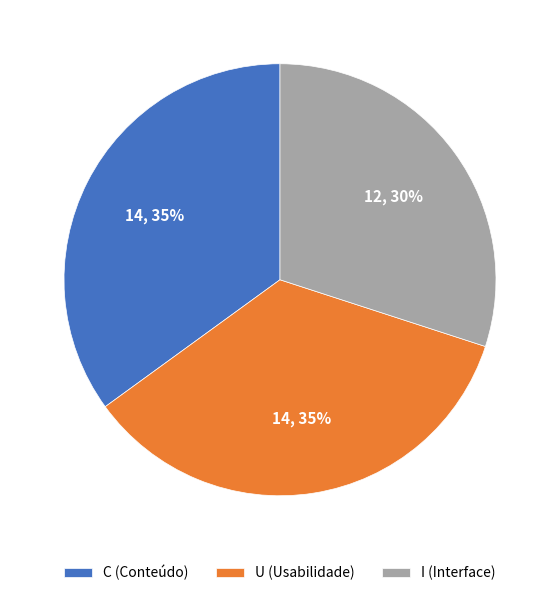

To the nearest percent, what portion does I represent?

30%